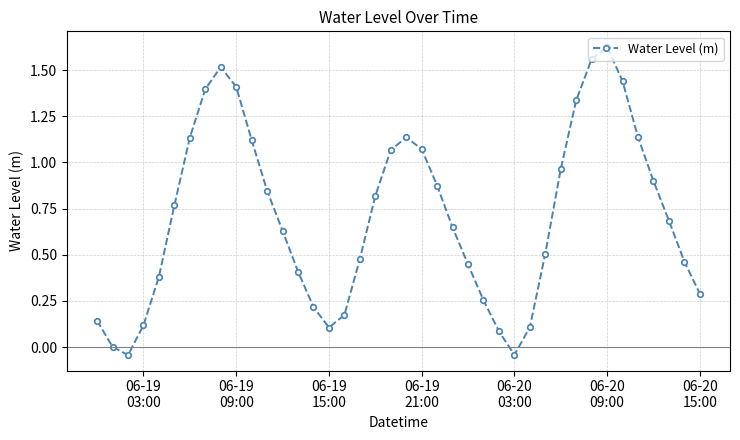

Count the number of data series in this chart.

1